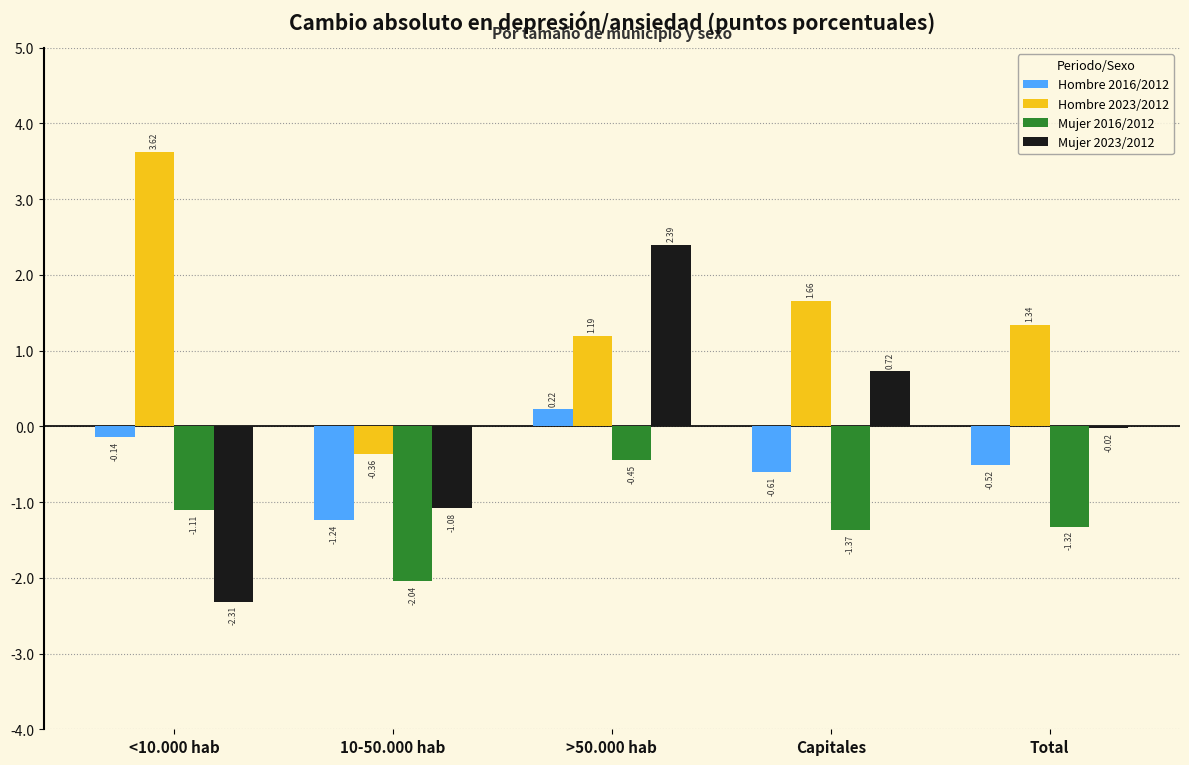

What is the sum of all Mujer 2016/2012 values?

-6.3